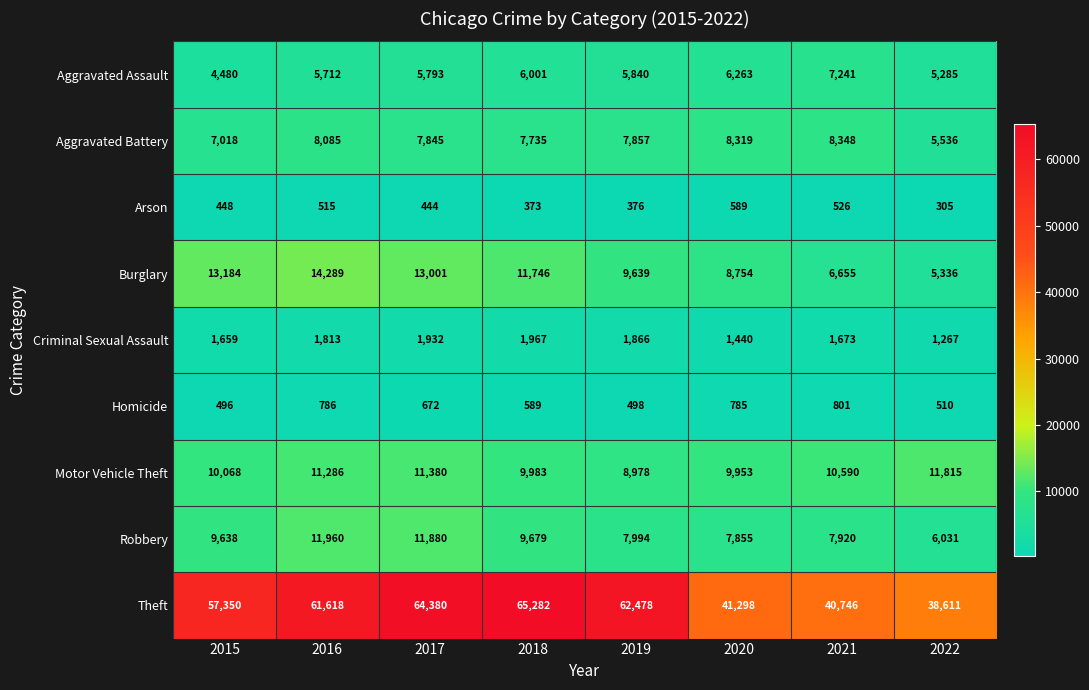

What is the highest value of the Arson series?

589